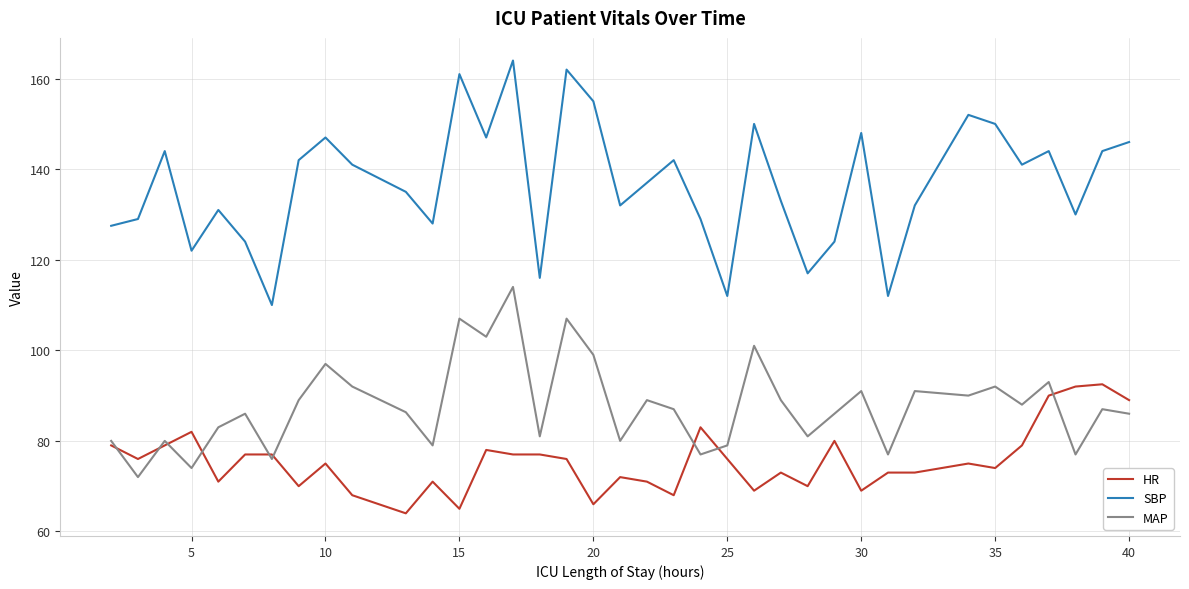

Rank the series by their maximum value, from lowest to highest.

HR, MAP, SBP